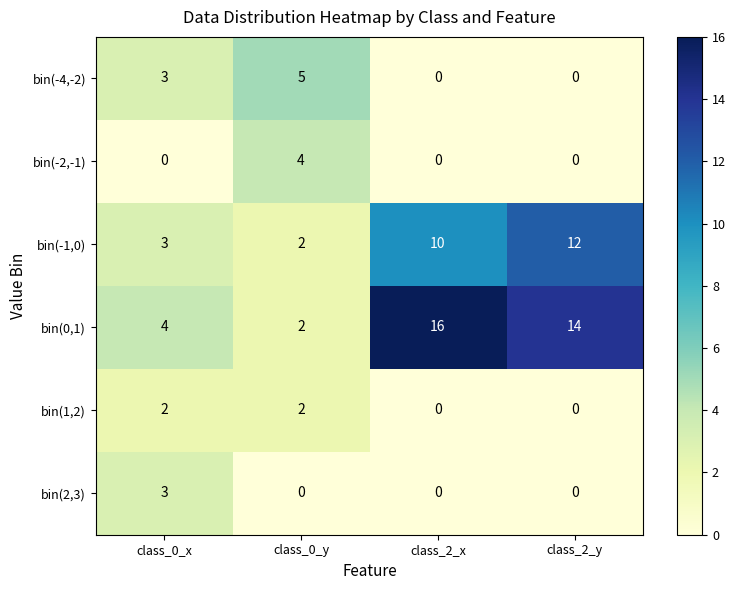

Reading right to left, extract all data points from this chart.

bin(-4,-2): 0	0	5	3
bin(-2,-1): 0	0	4	0
bin(-1,0): 12	10	2	3
bin(0,1): 14	16	2	4
bin(1,2): 0	0	2	2
bin(2,3): 0	0	0	3